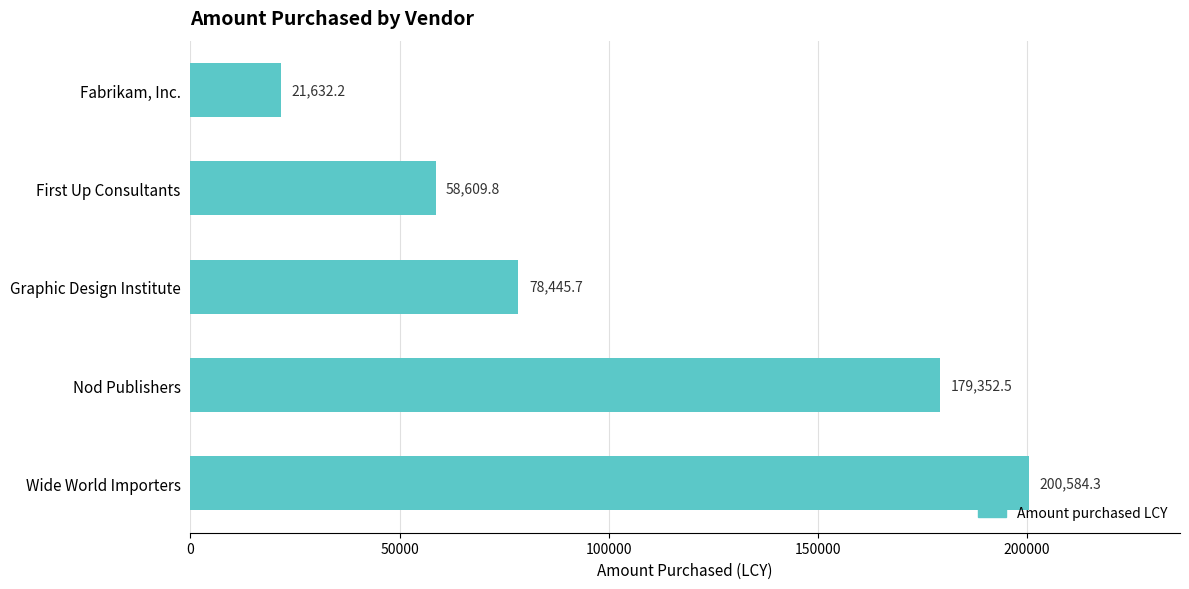

How many bars are there in total?

5